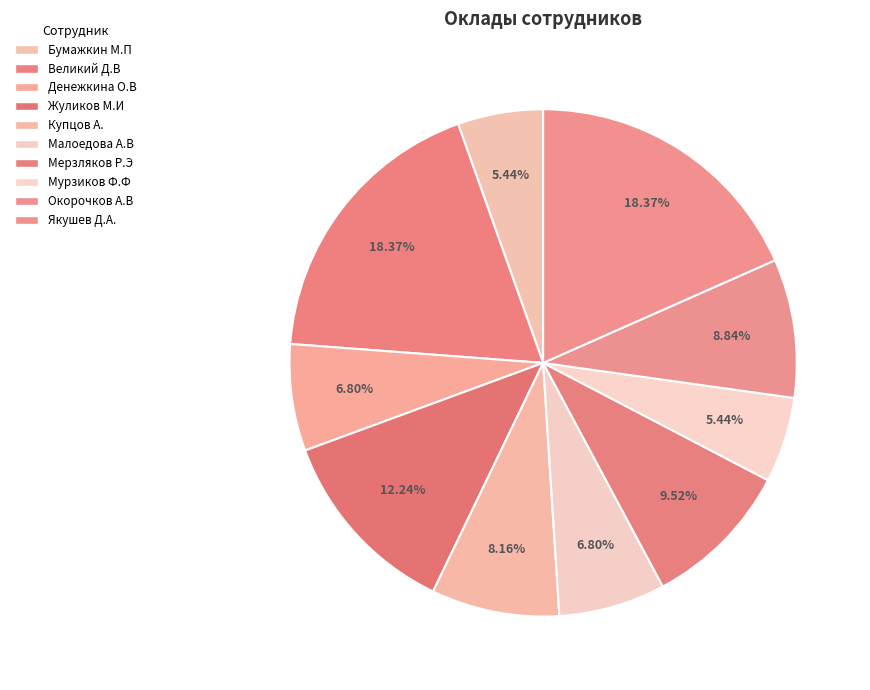

How many slices are in this pie chart?

10